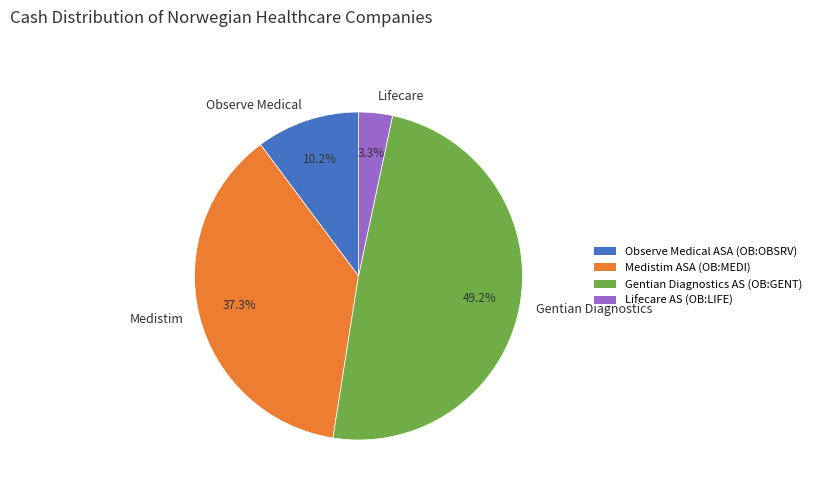

The Lifecare AS (OB:LIFE) slice represents 3% of the pie. True or false?

True